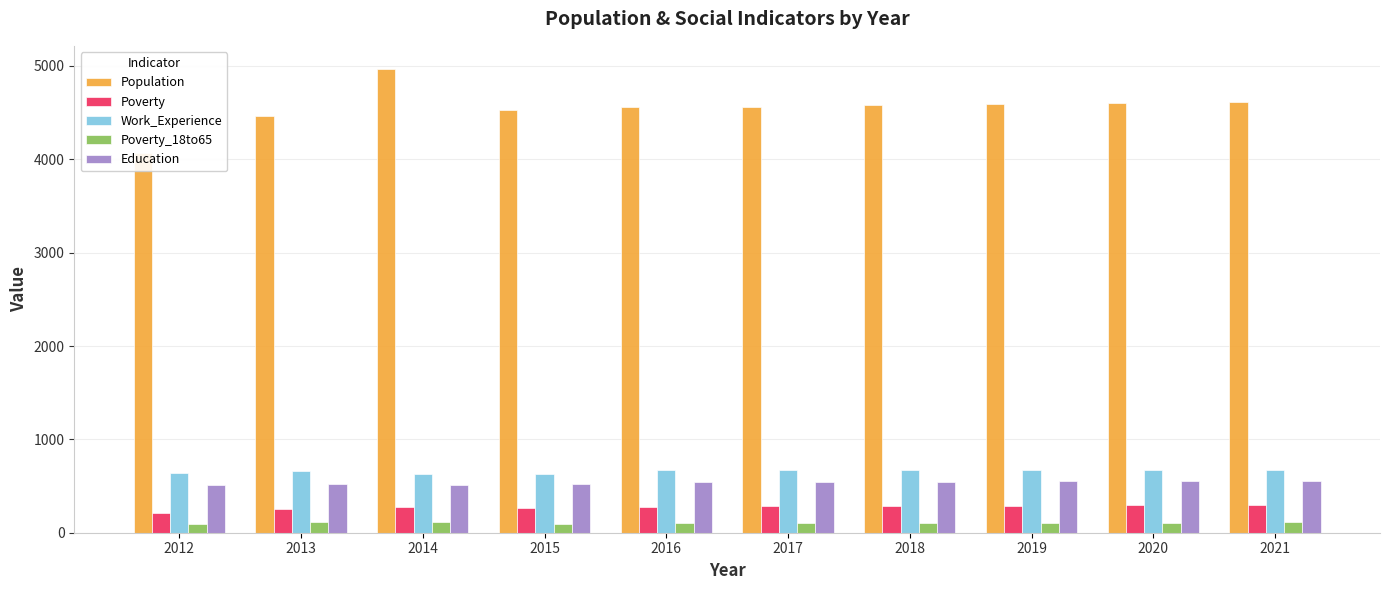

What is the value of the Poverty_18to65 bar at the 6th from the left?

103